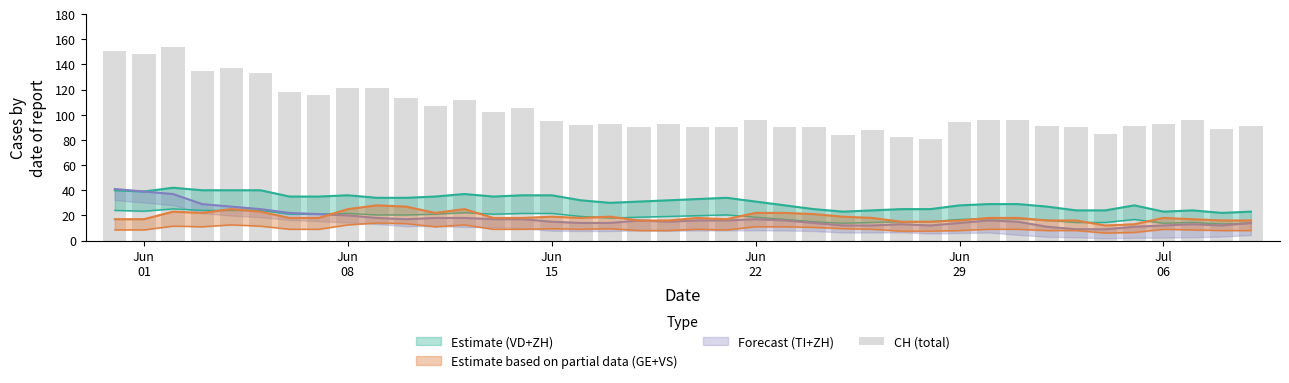

The chart shows a value of 125 at 21. True or false?

False